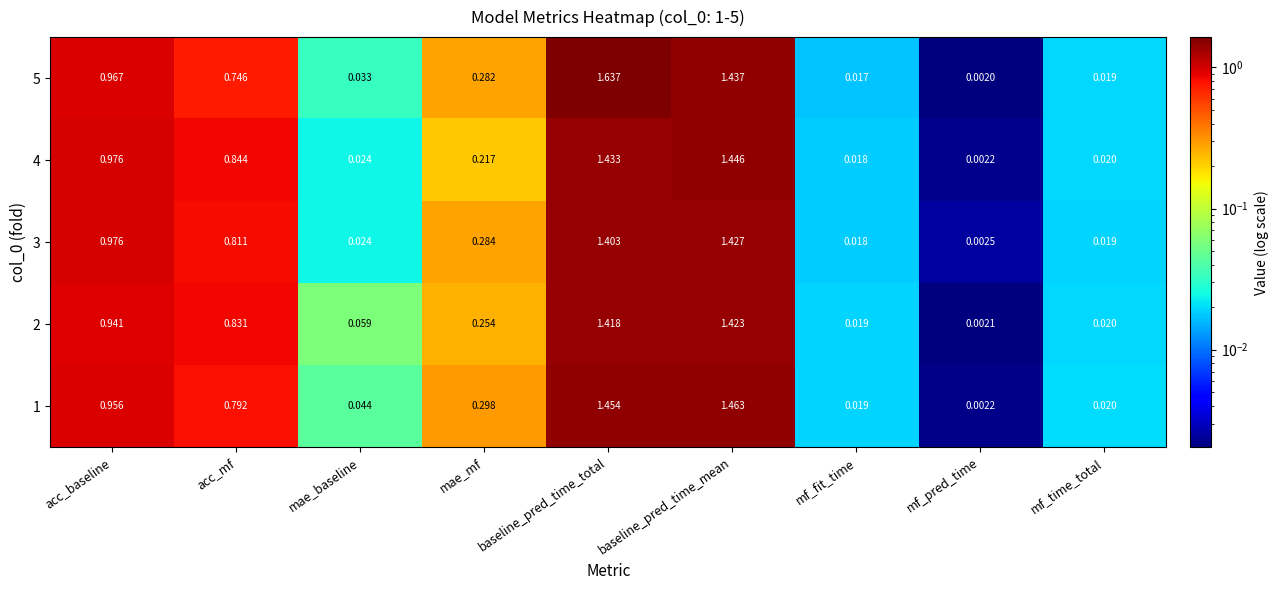

Which category has the lowest value in the 3 series?

mf_pred_time